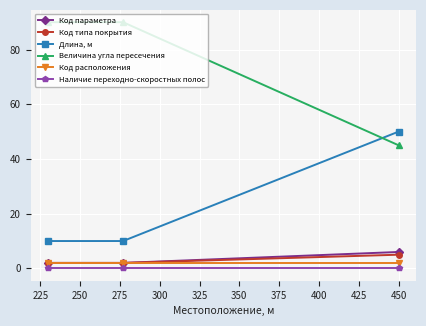

Which series has the largest total across all categories?

Величина угла пересечения